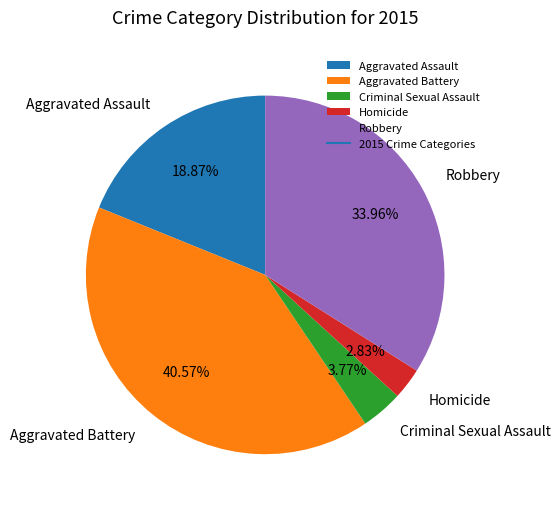

To the nearest percent, what is the average slice percentage?

20%